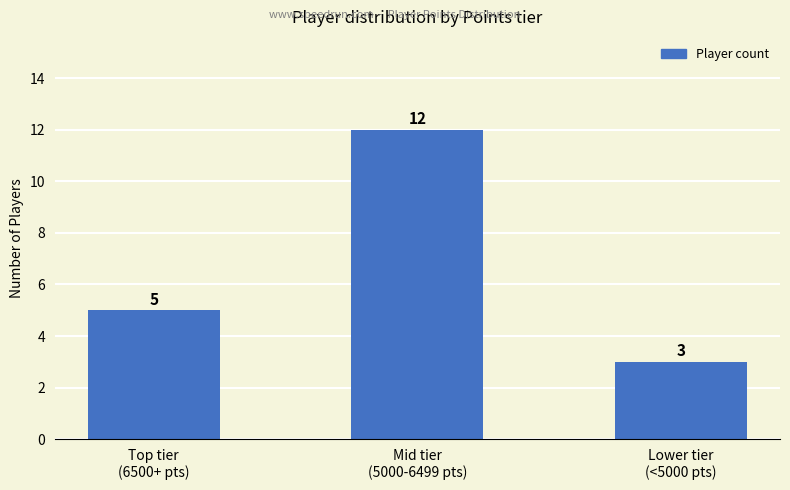

Are the bars horizontal?

No